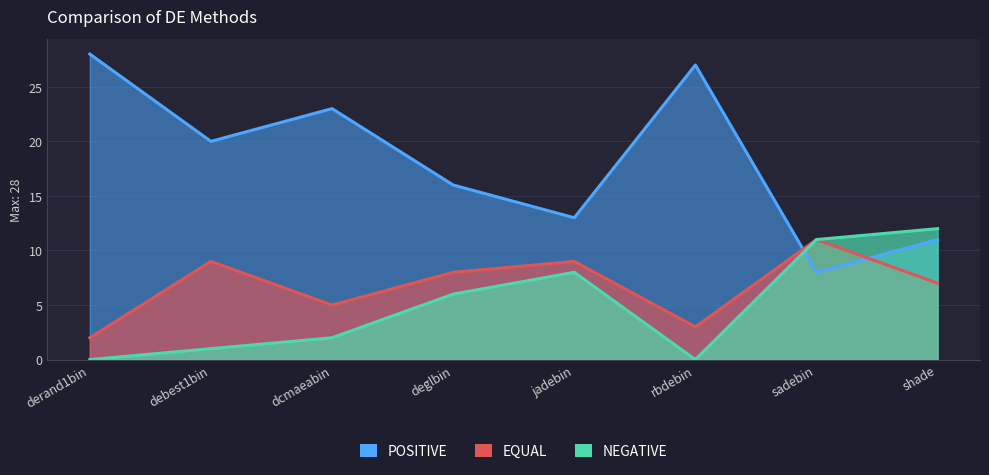

Which category has the highest value in the NEGATIVE series?

shade